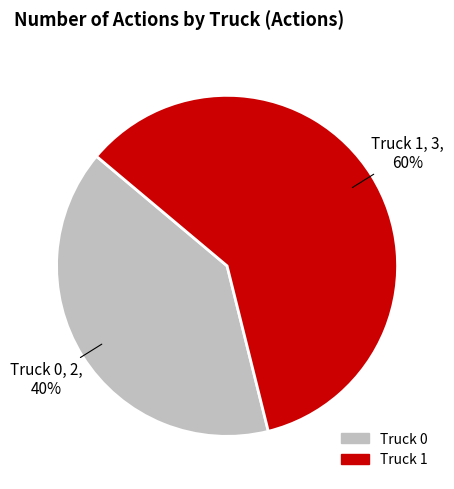

Does Truck 1 account for over 50% of the chart?

Yes